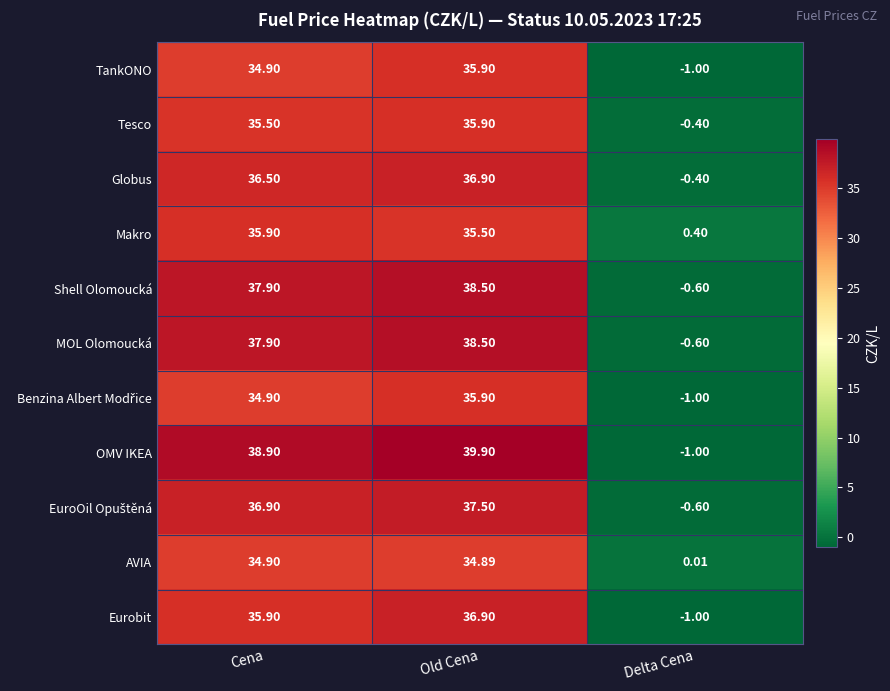

List the labels in order of OMV IKEA value, smallest first.

Delta Cena, Cena, Old Cena